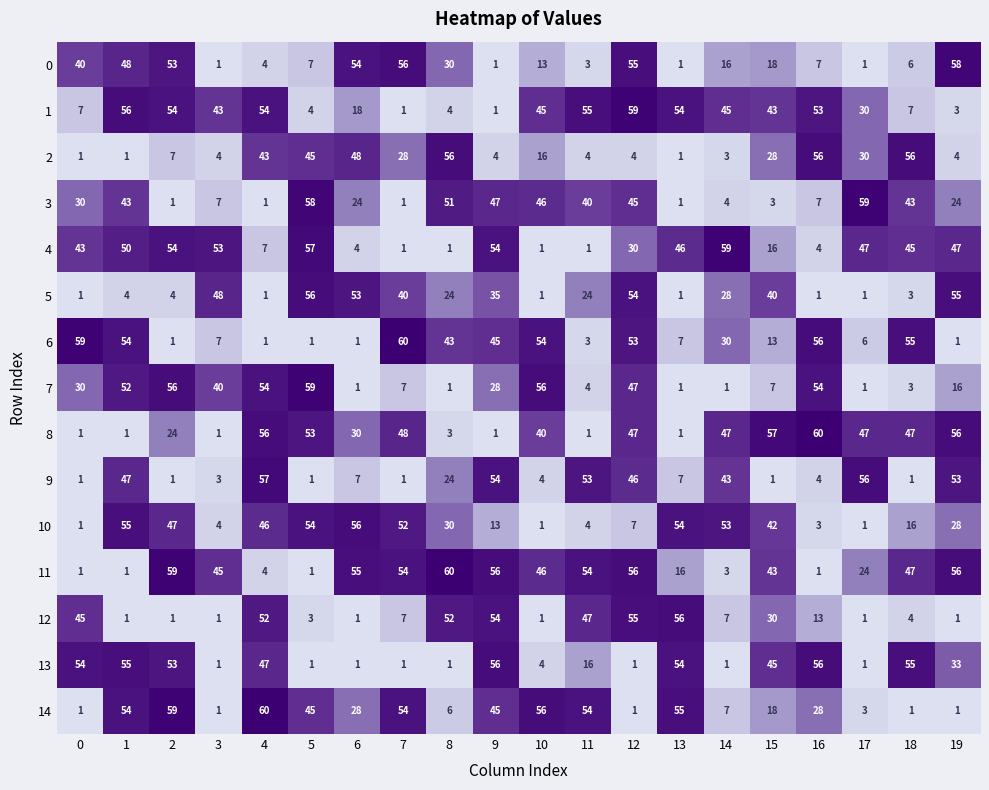

At how many categories does at least one series exceed 35?

20